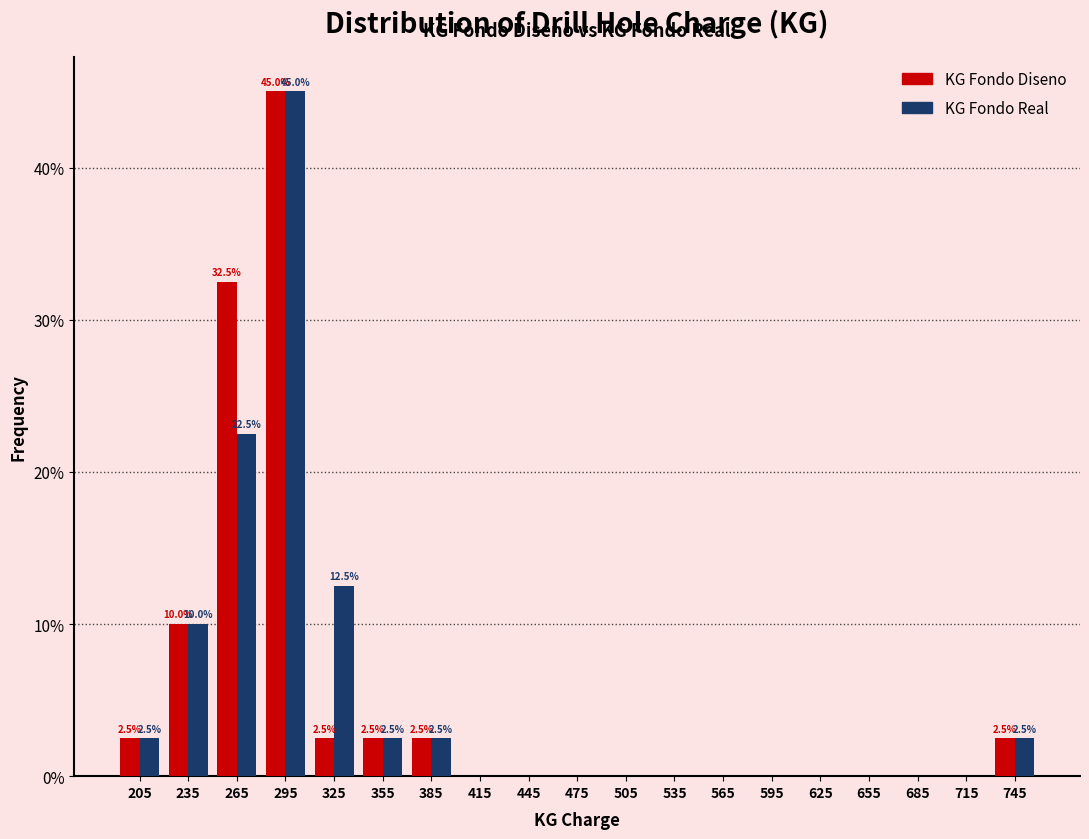

In the KG Fondo Diseno series, which range on the x-axis has the tallest bar?

280 to 310